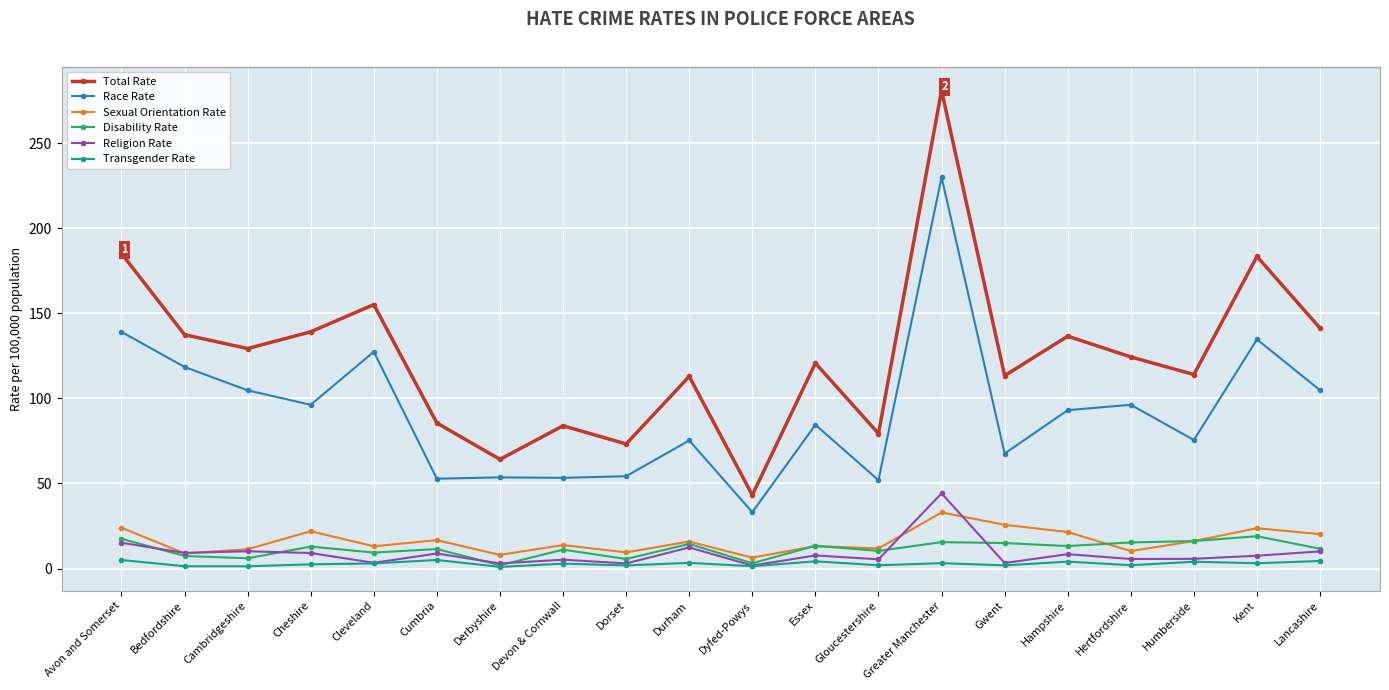

What is the label of the 7th point from the left?

Derbyshire